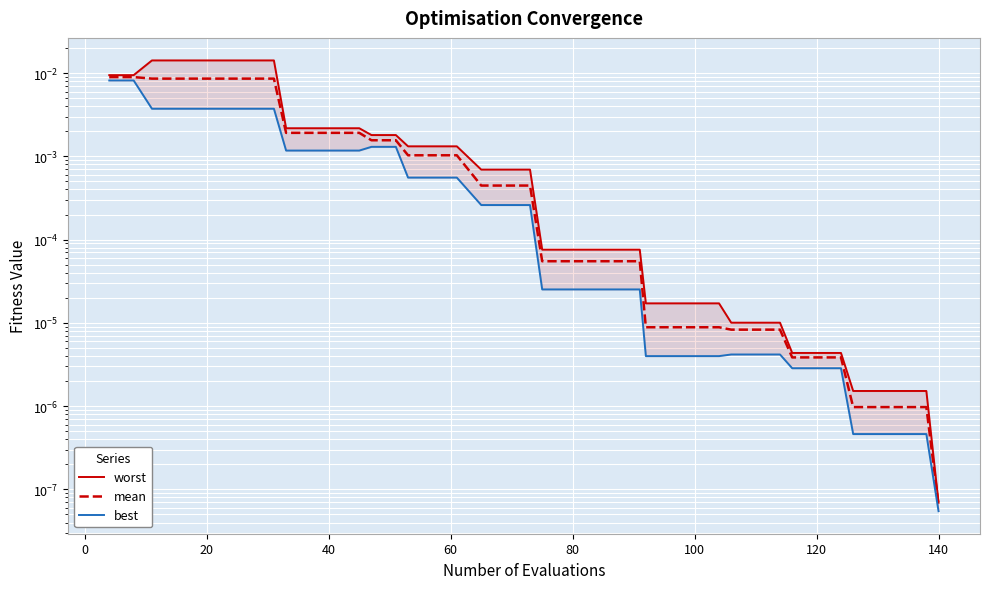

Does the chart display data point markers on the line(s)?

No